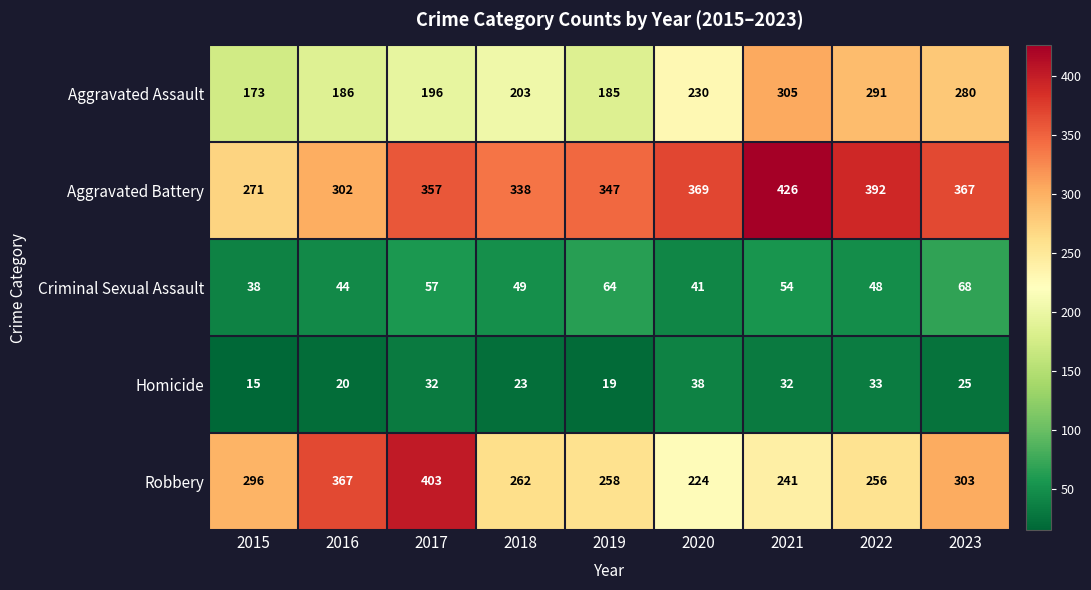

What is the smallest value displayed?

15